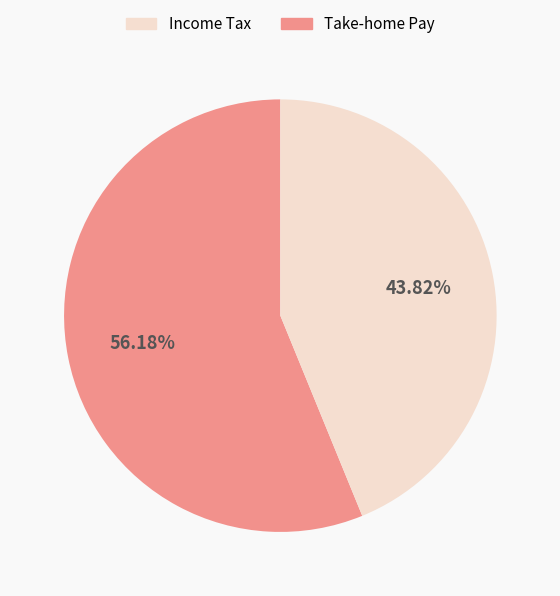

Is there any slice that represents more than half of the pie?

Yes